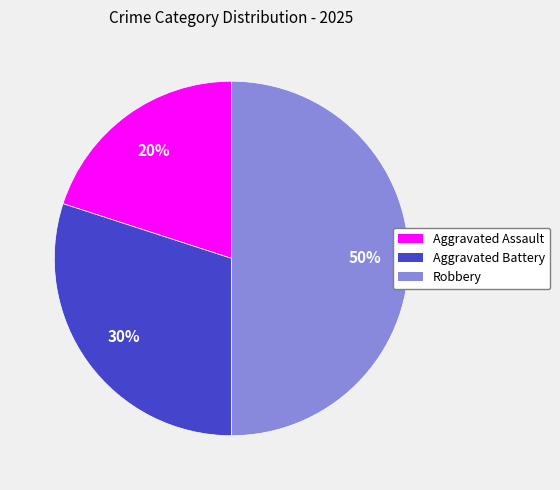

The Aggravated Assault slice represents 20% of the pie. True or false?

True